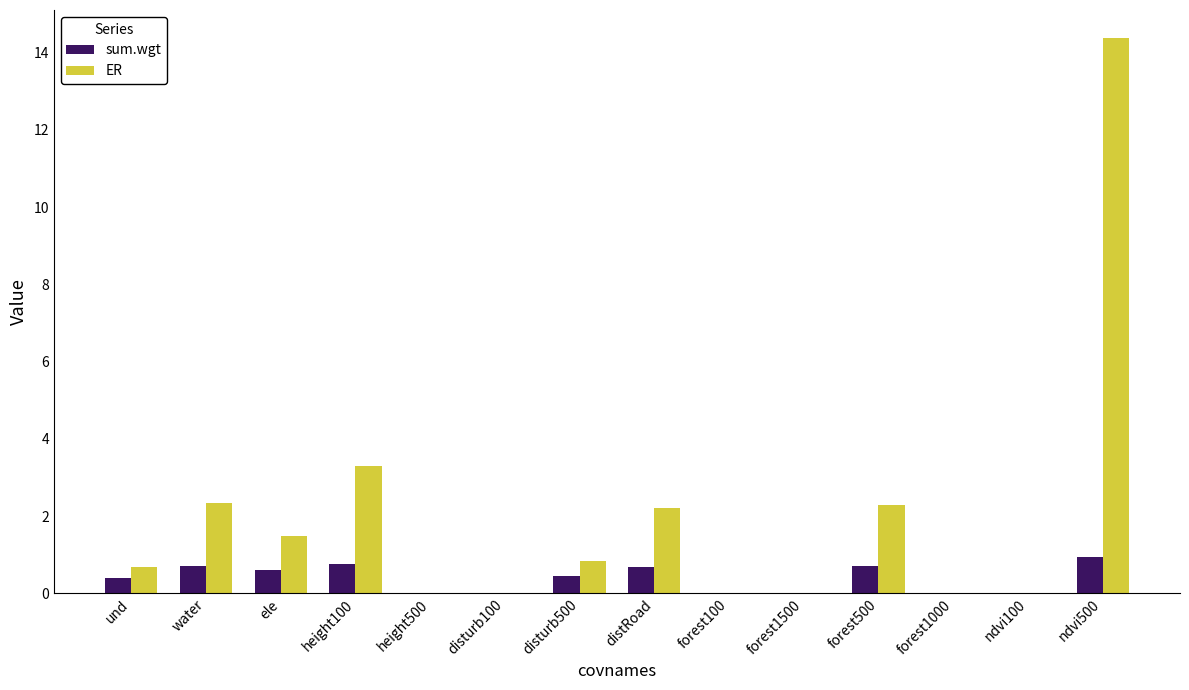

Which series changed the most between disturb500 and forest1500?

ER